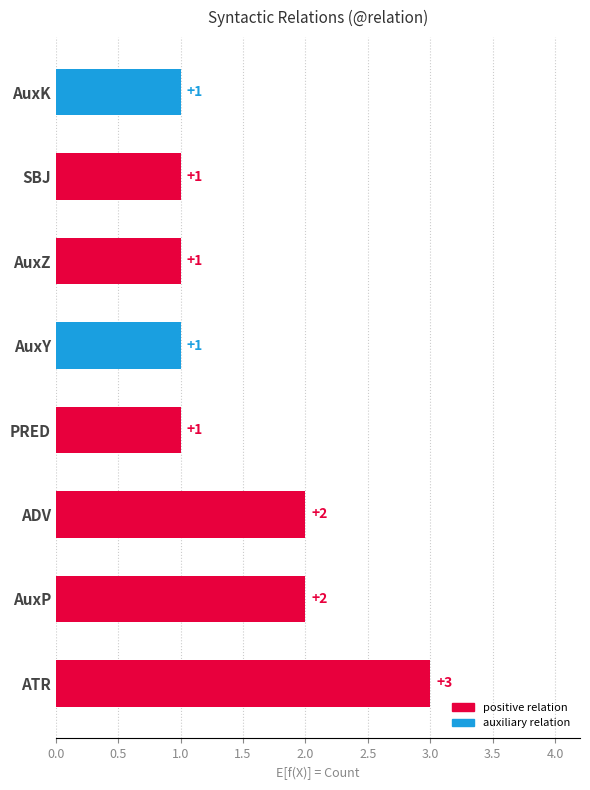

Which category has the highest value across all series?

ATR